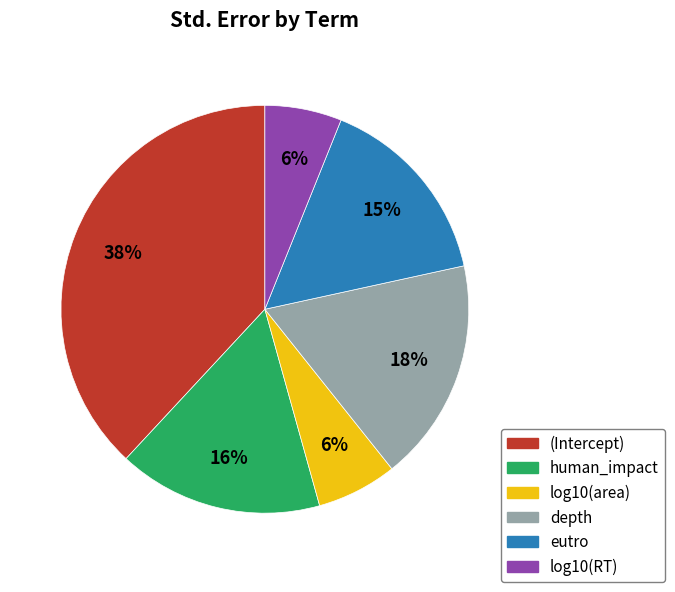

To the nearest percent, what portion does human_impact represent?

16%